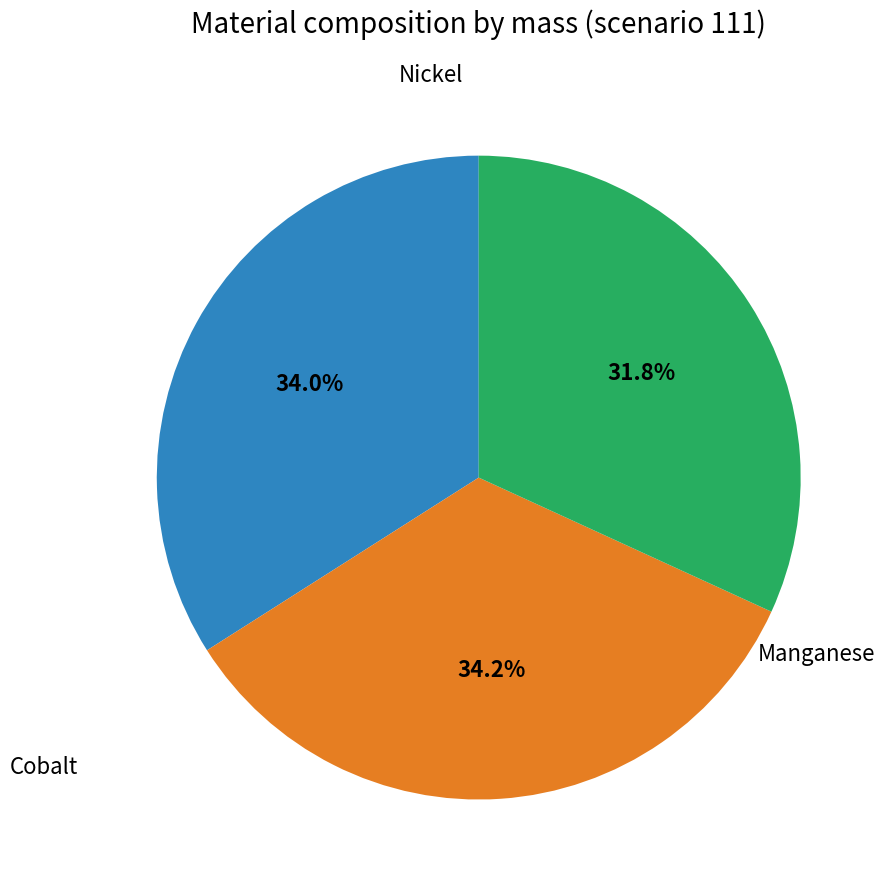

Is there any slice that represents more than half of the pie?

No